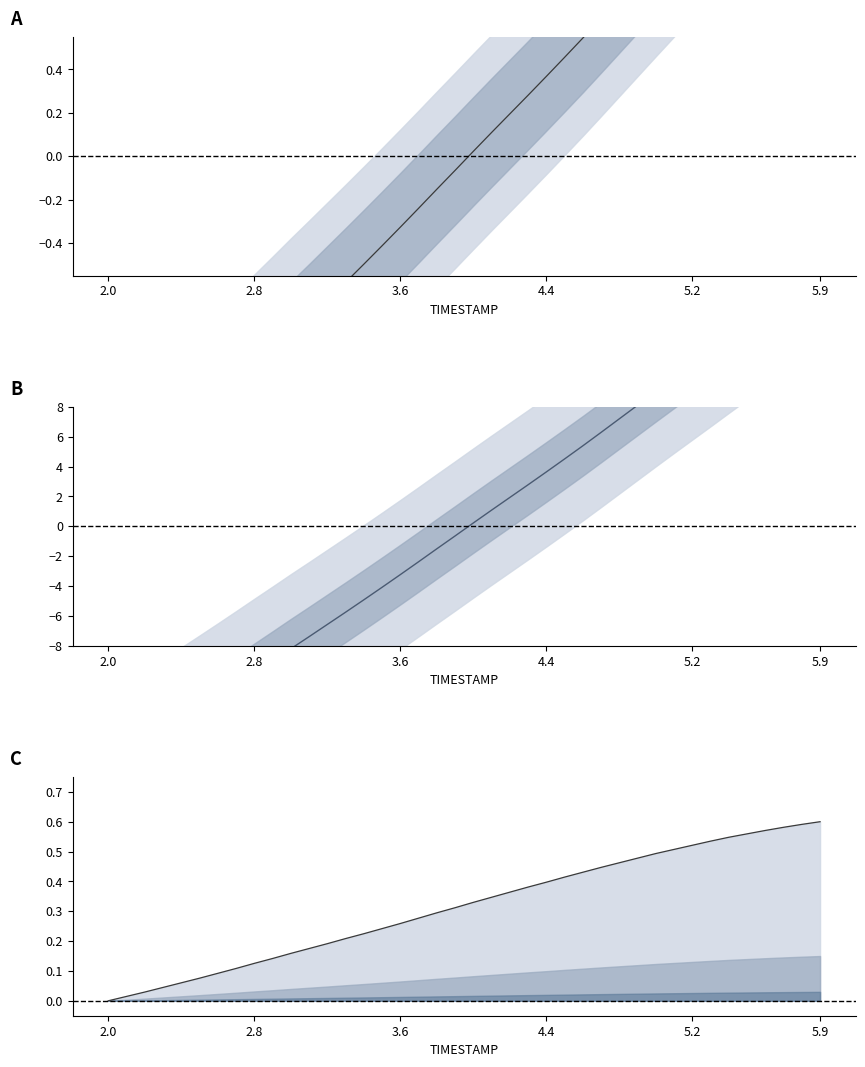

Is this an area chart (filled region under the line)?

No